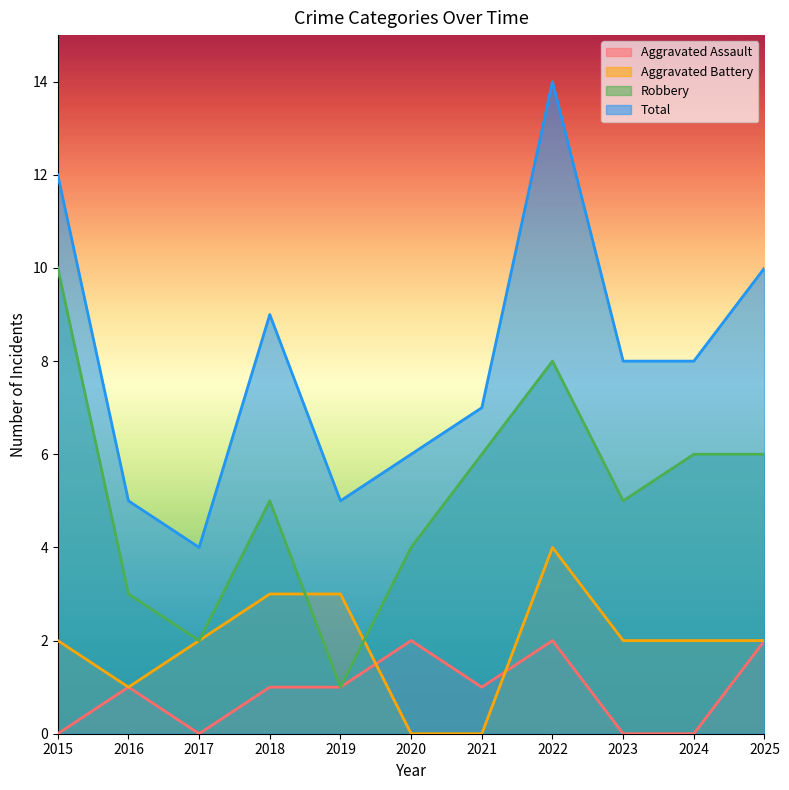

Where do Aggravated Battery and Robbery first cross each other?

2018 and 2019